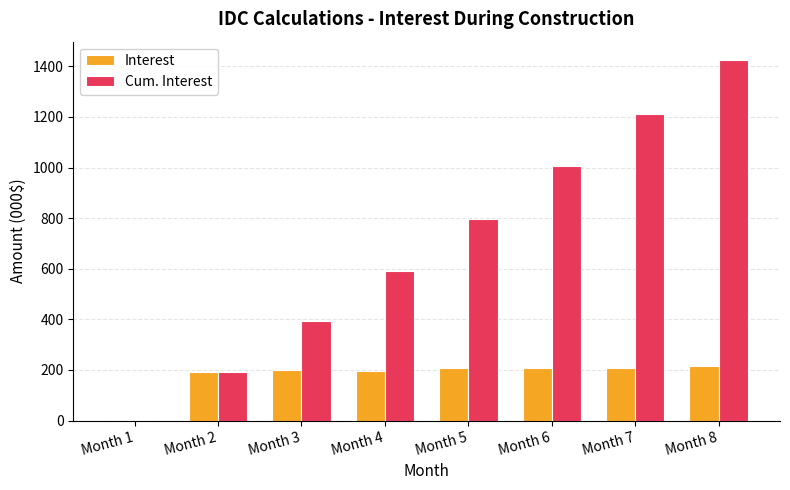

What is the sum of all Interest values?

1426.4